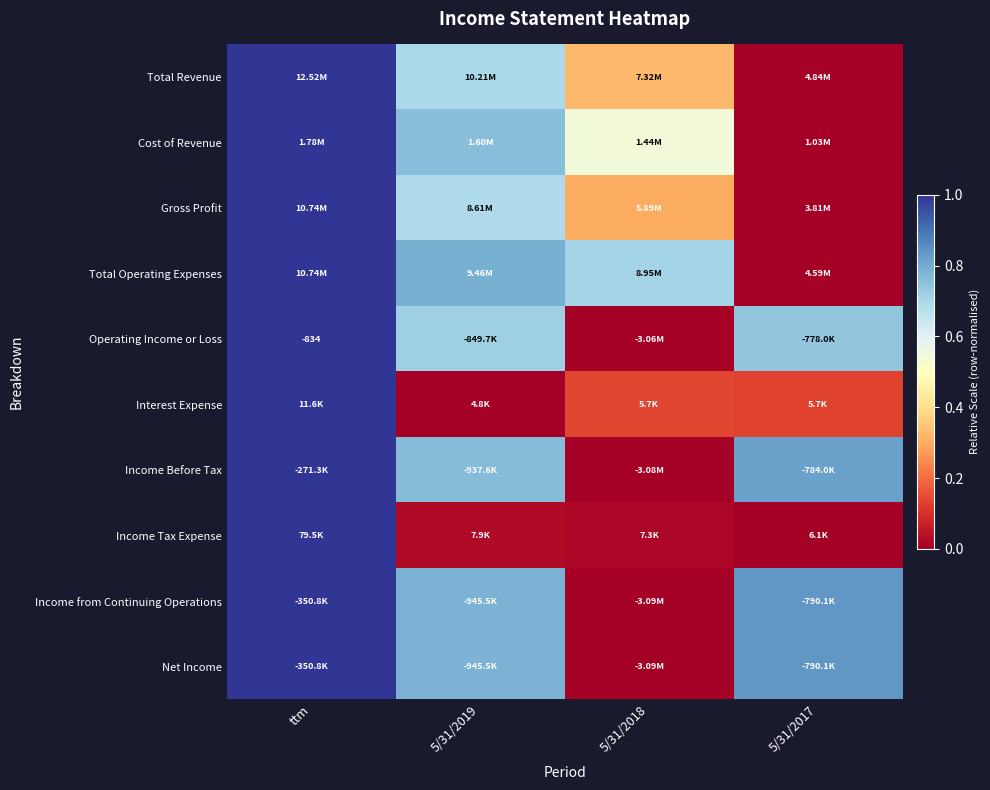

At which category does the chart reach its peak across all series?

ttm